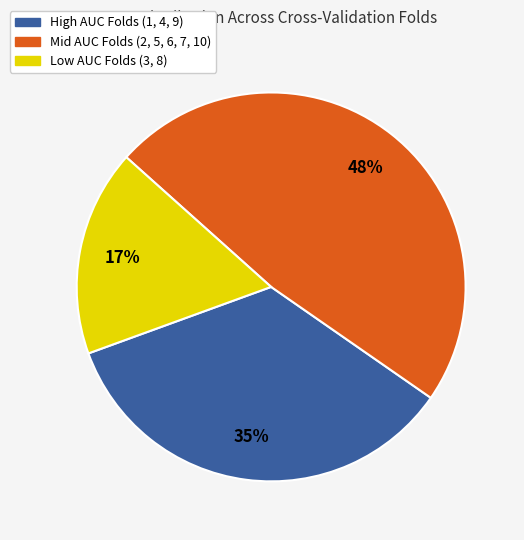

To the nearest percent, what is the difference between the largest and smallest slice percentages?

31%